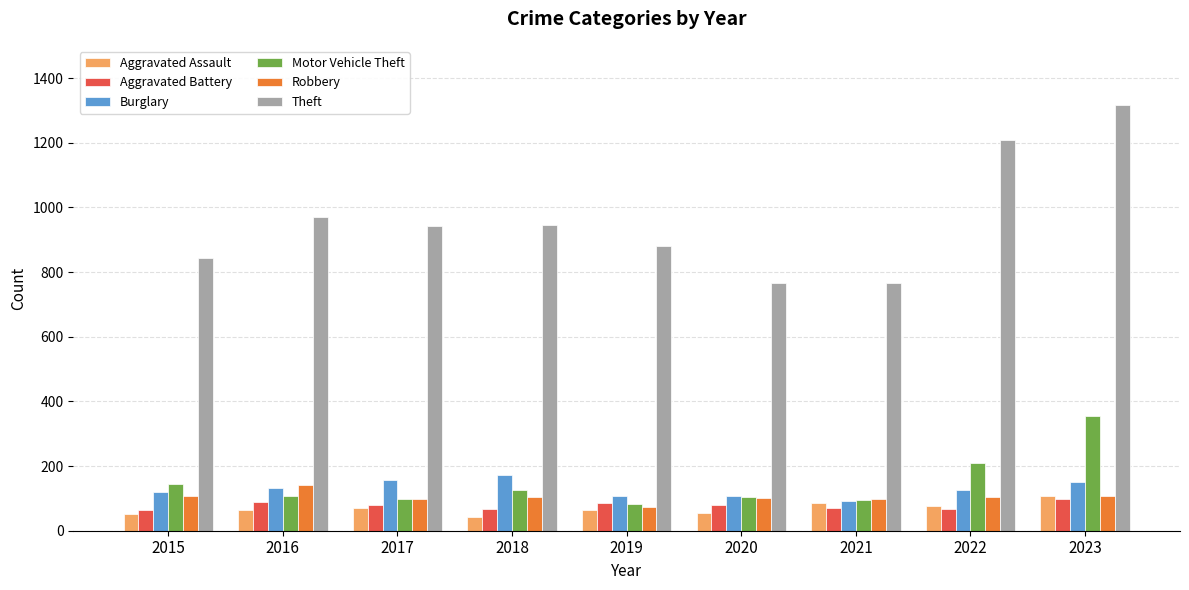

At which category does the chart reach its peak across all series?

2023